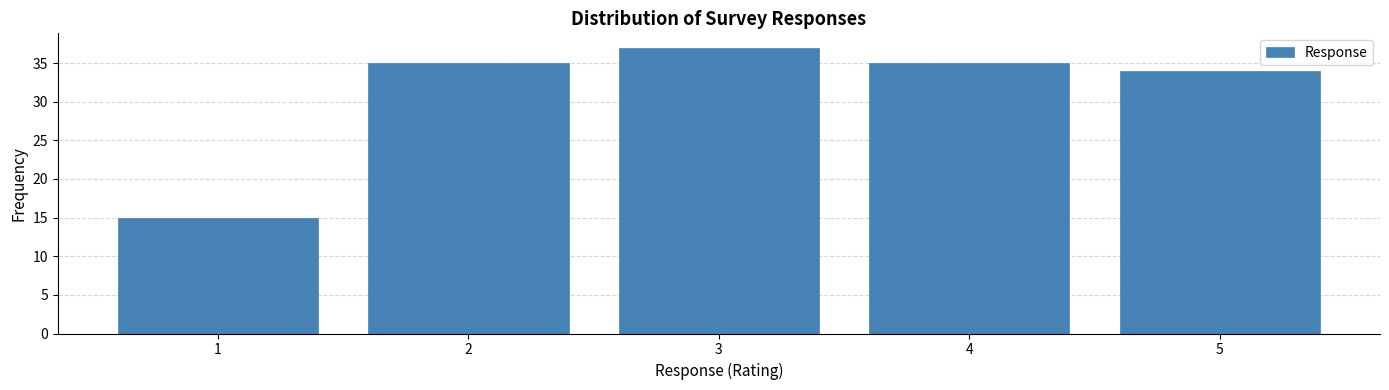

Reading right to left, transcribe all the data shown in this chart.

5=34	4=35	3=37	2=35	1=15